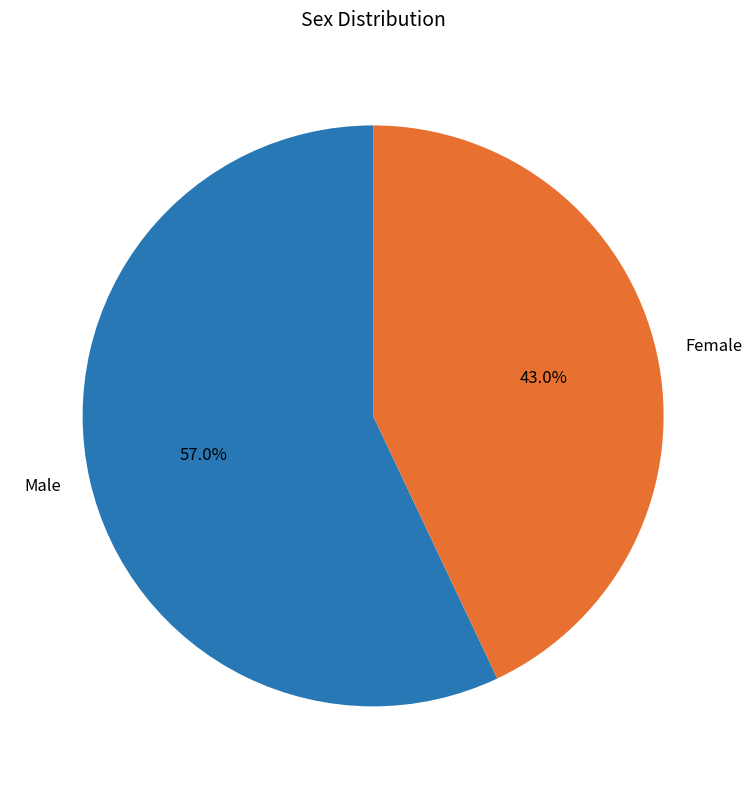

What percentage do Female and Male together represent?

100.0%